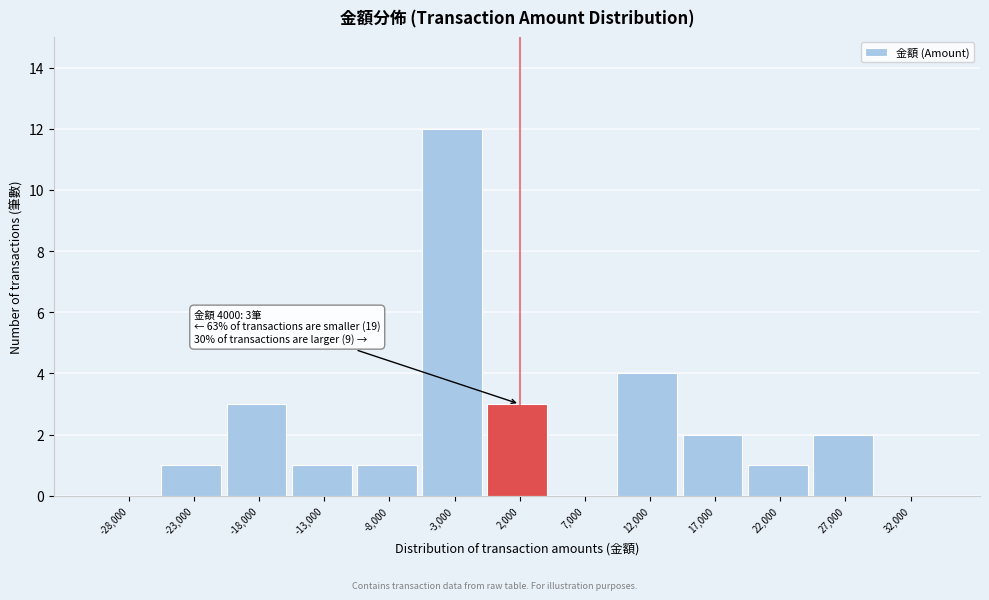

Reading left to right, what are all the values shown in this chart?

-28,000=0	-23,000=1	-18,000=3	-13,000=1	-8,000=1	-3,000=12	2,000=3	7,000=0	12,000=4	17,000=2	22,000=1	27,000=2	32,000=0